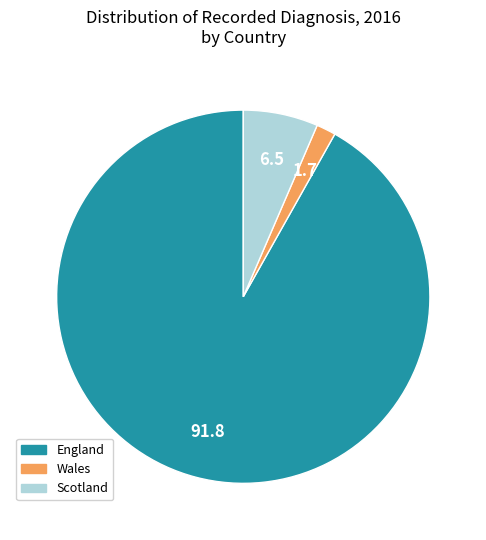

Is there a majority slice in this chart?

Yes